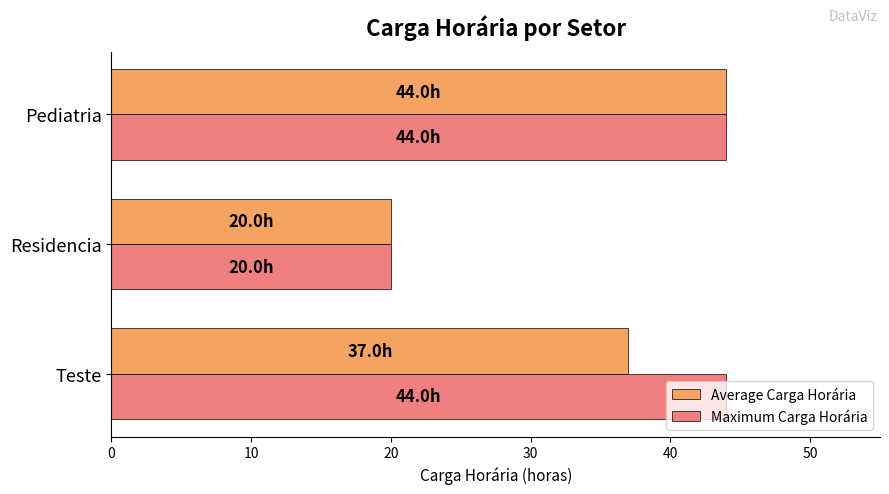

What is the total value across all series at Residencia?

40